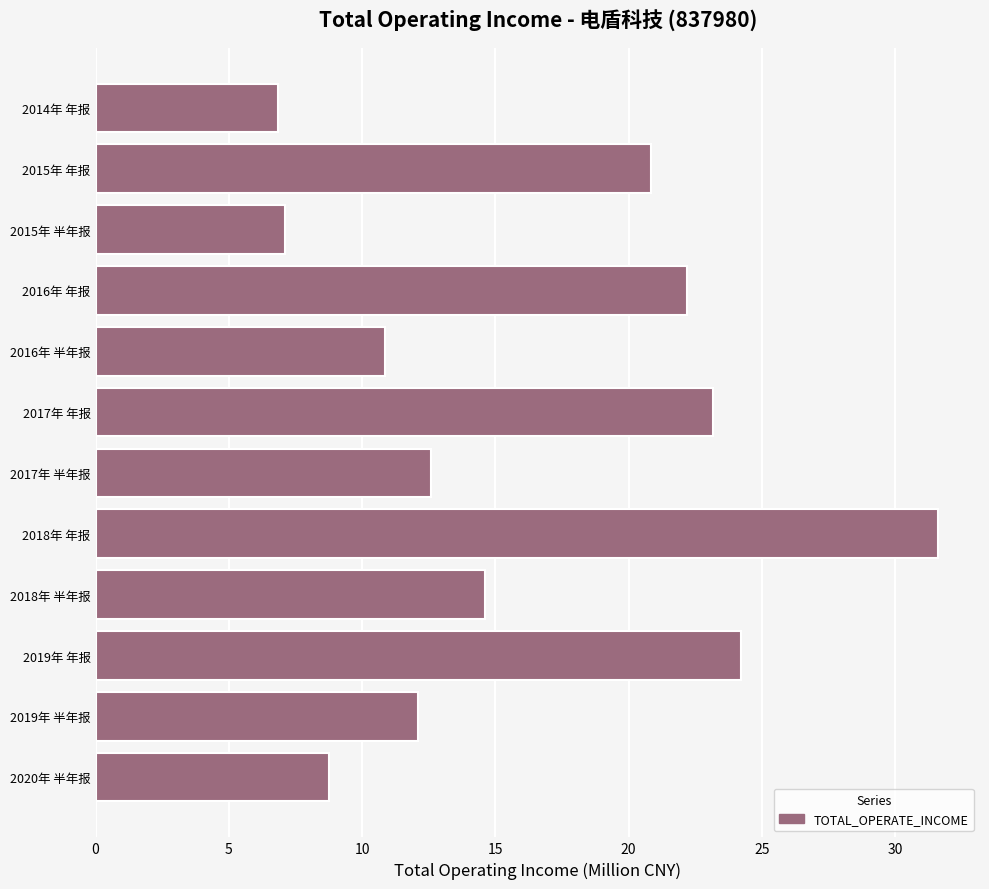

What is the greatest value displayed?

31.6